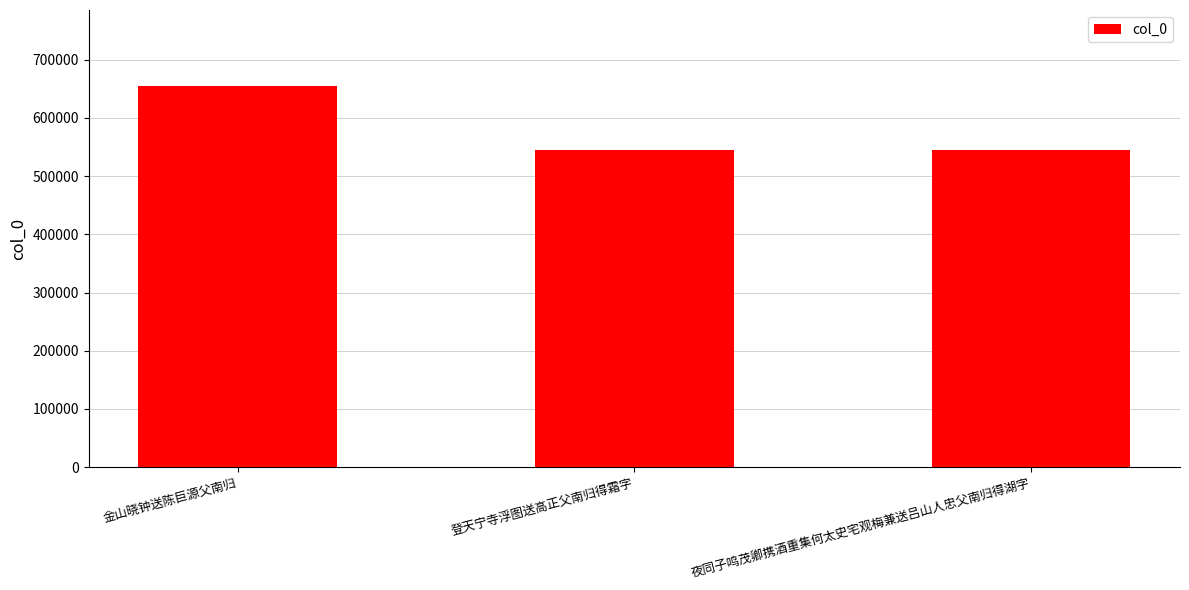

True or false: the data shows 249298 at 登天宁寺浮图送高正父南归得霜字.

False